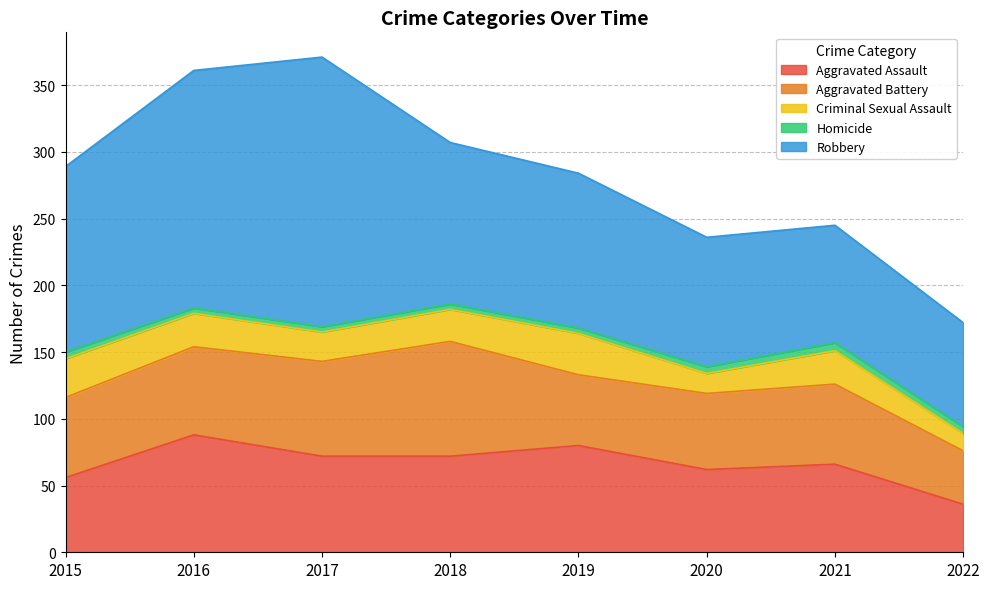

List the labels in order of Homicide value, smallest first.

2016, 2017, 2018, 2019, 2015, 2020, 2022, 2021